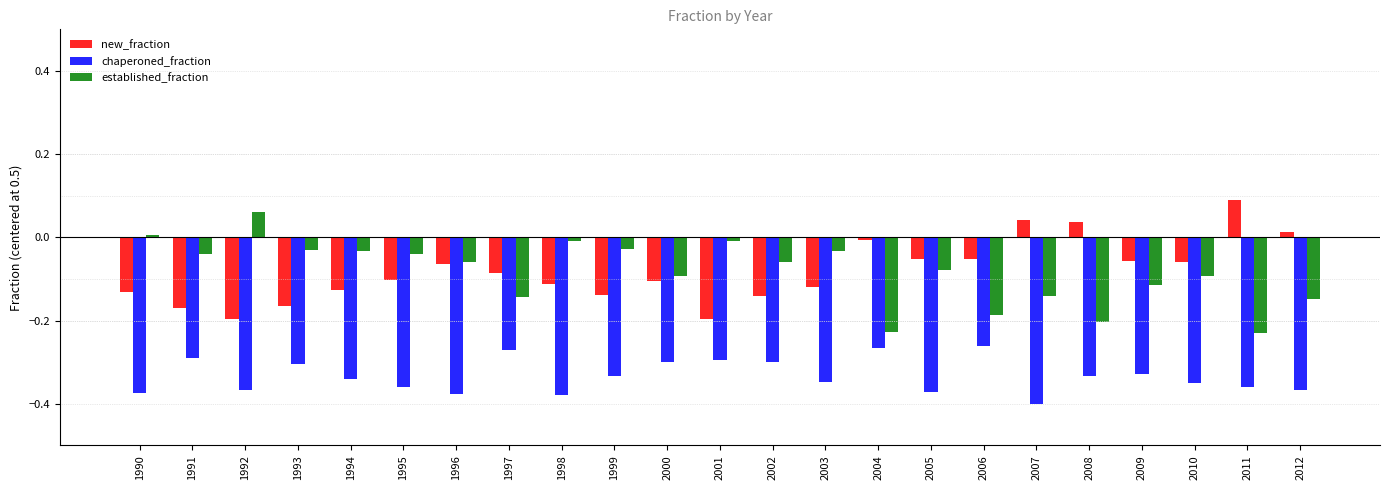

What is the difference between the maximum and minimum values in the established_fraction series?

0.3